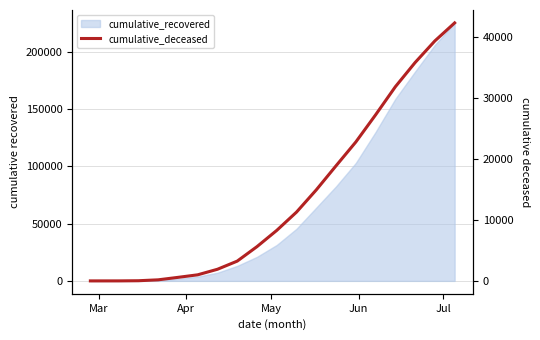

How many lines are shown in the chart?

1